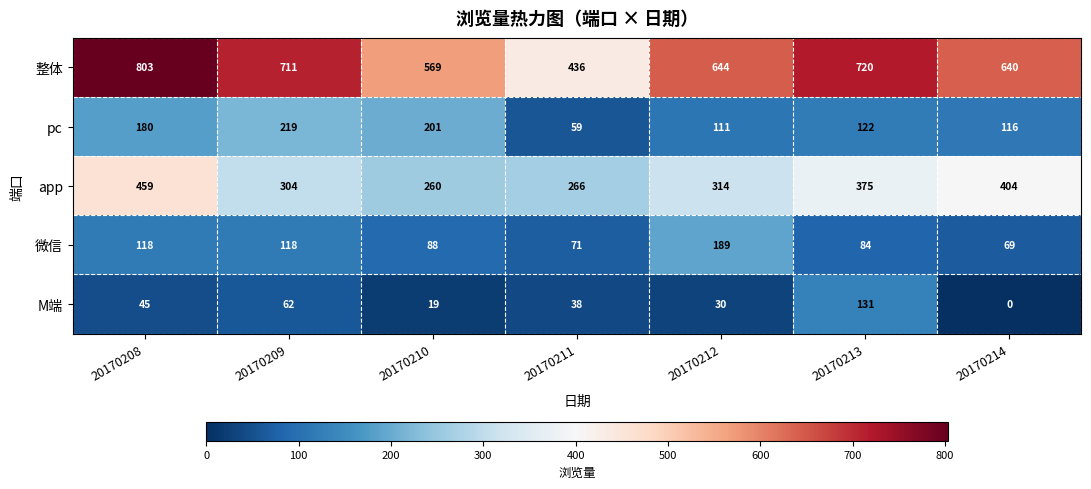

How many values in M端 are above zero?

6